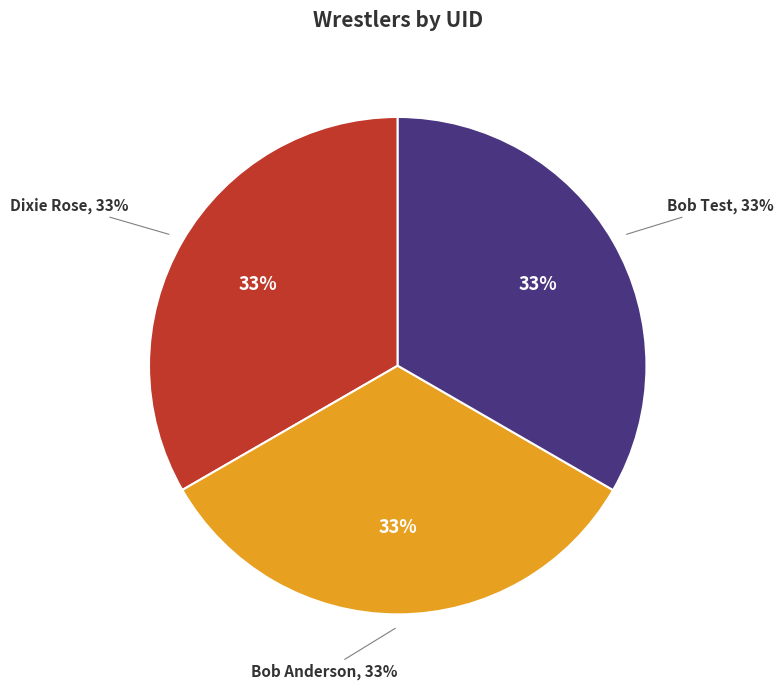

What percentage is the Dixie Rose slice, to the nearest percent?

33%